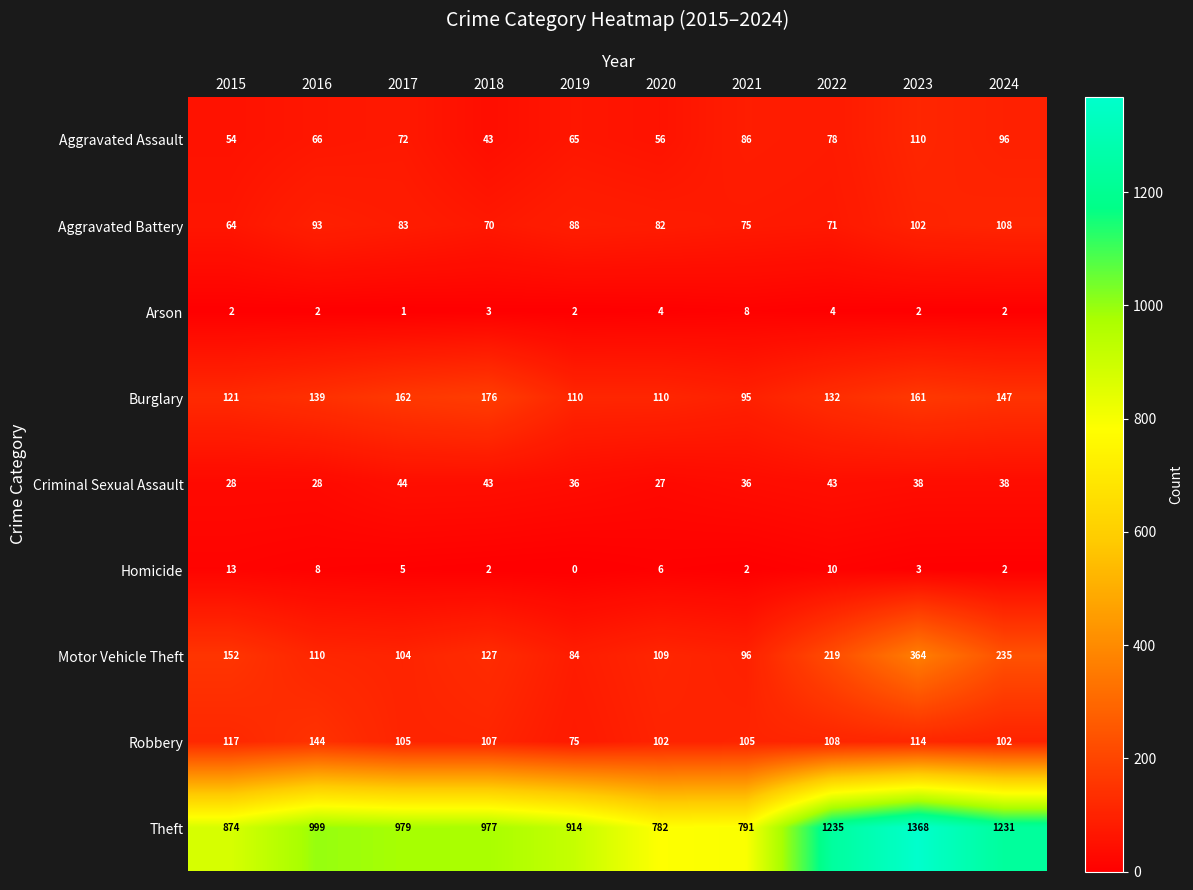

Rank the series by their maximum value, from highest to lowest.

Theft, Motor Vehicle Theft, Burglary, Robbery, Aggravated Assault, Aggravated Battery, Criminal Sexual Assault, Homicide, Arson